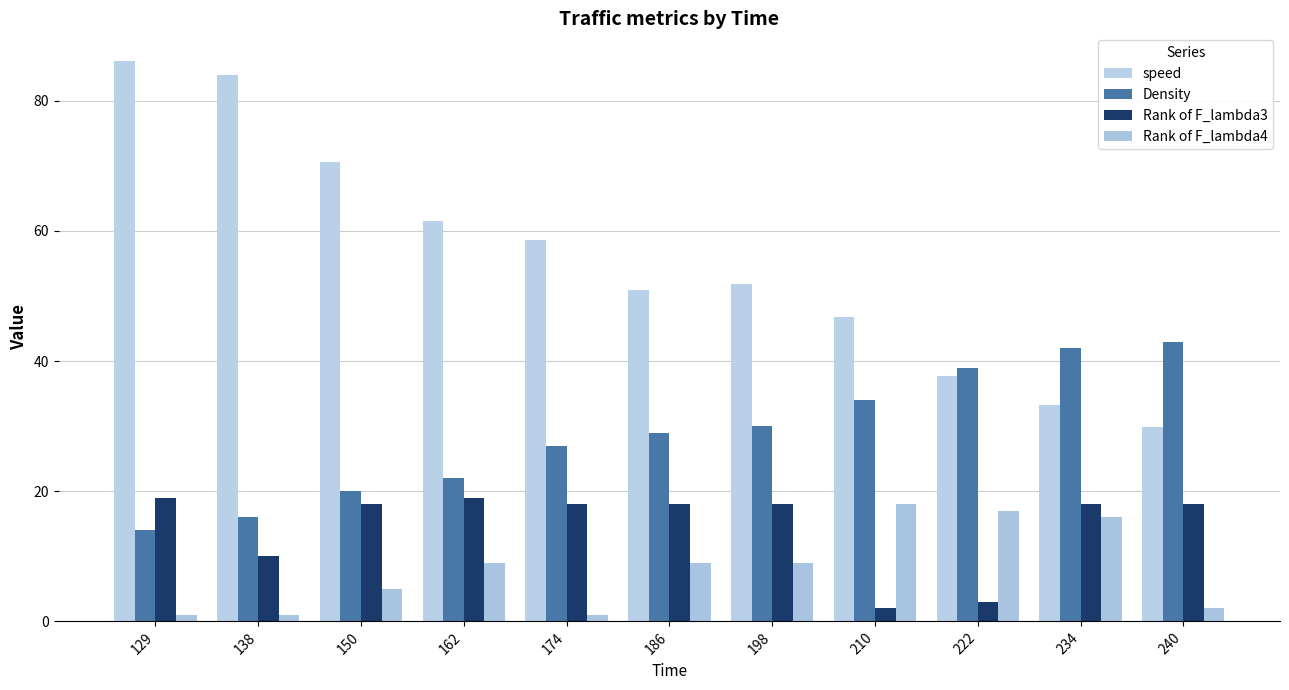

At which category is the sum across all series the highest?

129